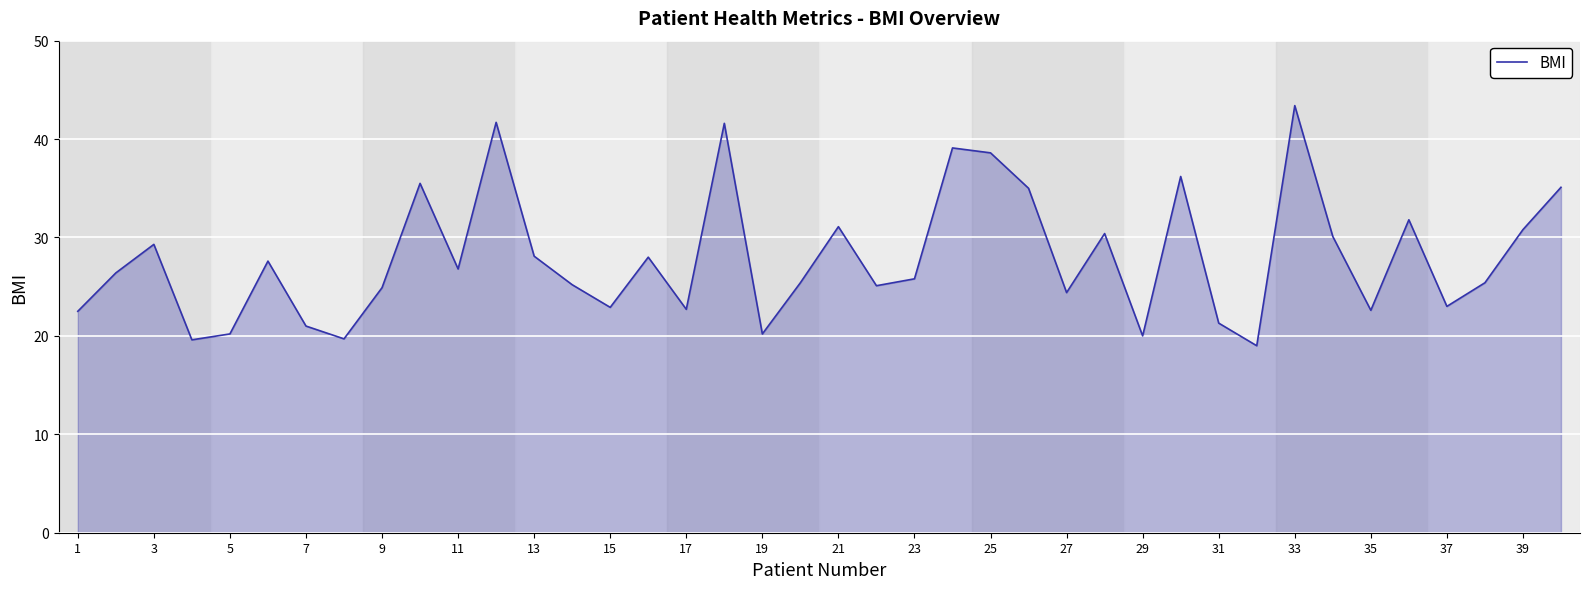

What is the difference between the maximum and minimum values?

24.4